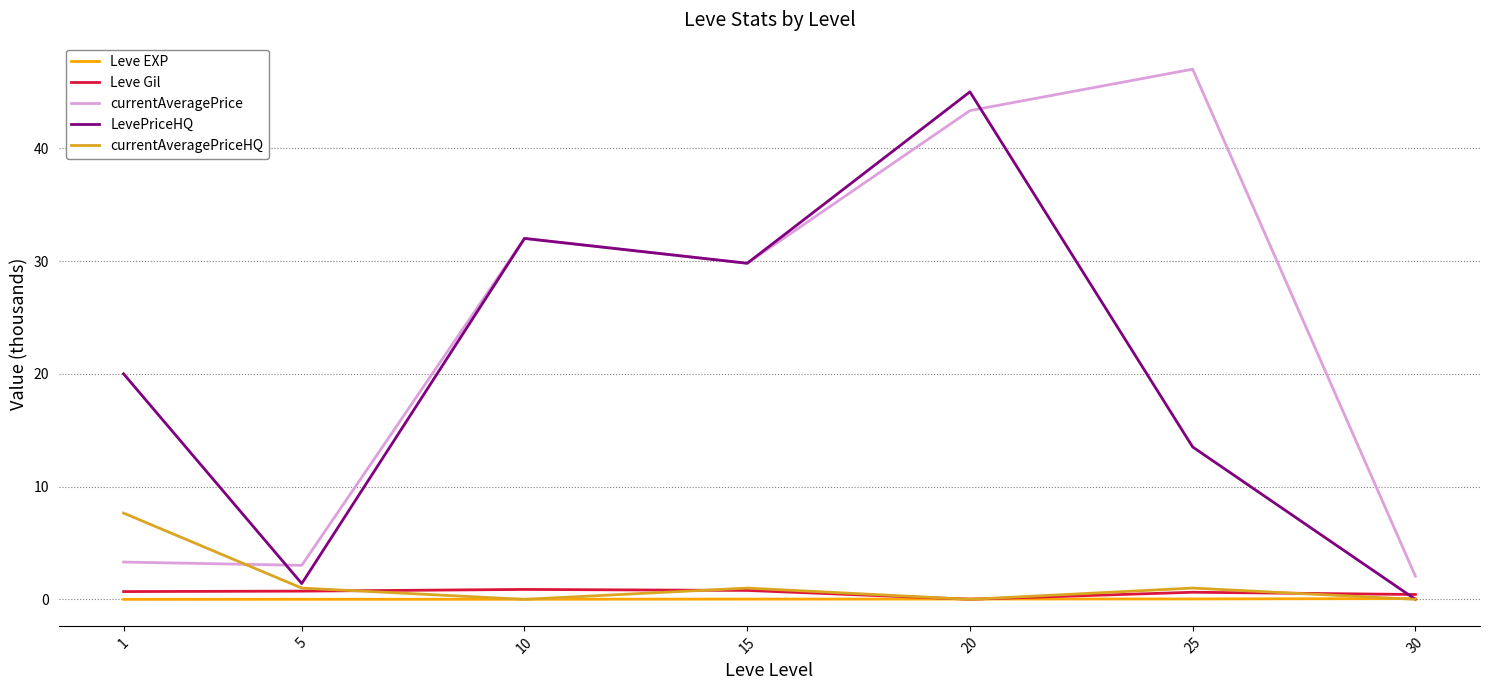

True or false: LevePriceHQ has a value of -21.2 at 30.

False